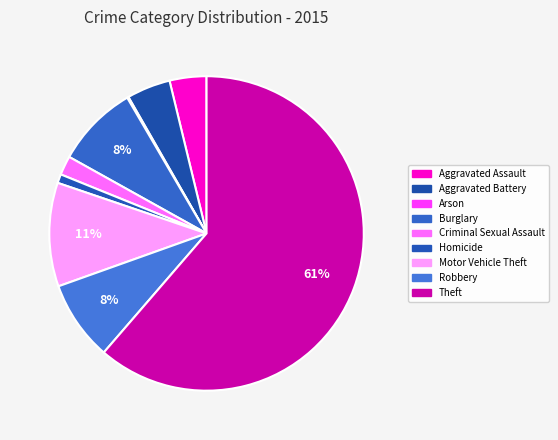

Does Theft represent more than half of the total?

Yes